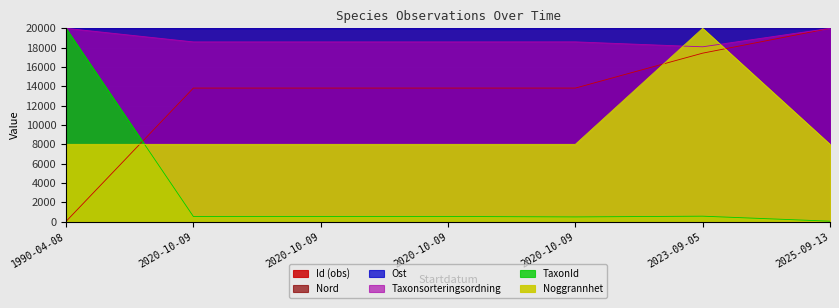

At which category does Ost reach its first local valley?

2020-10-09